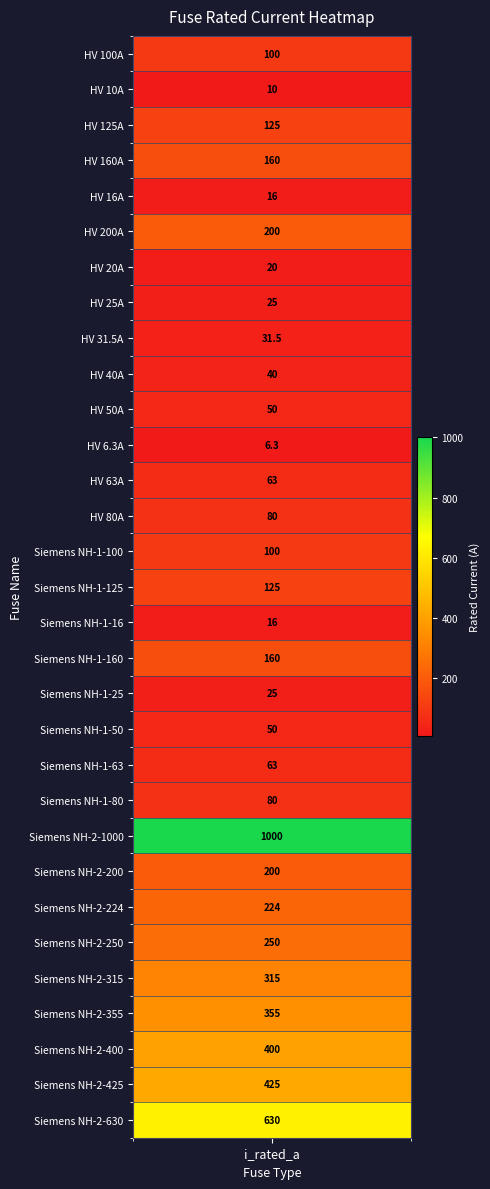

What is the change in value from HV 50A to Siemens NH-2-315?

+265.0